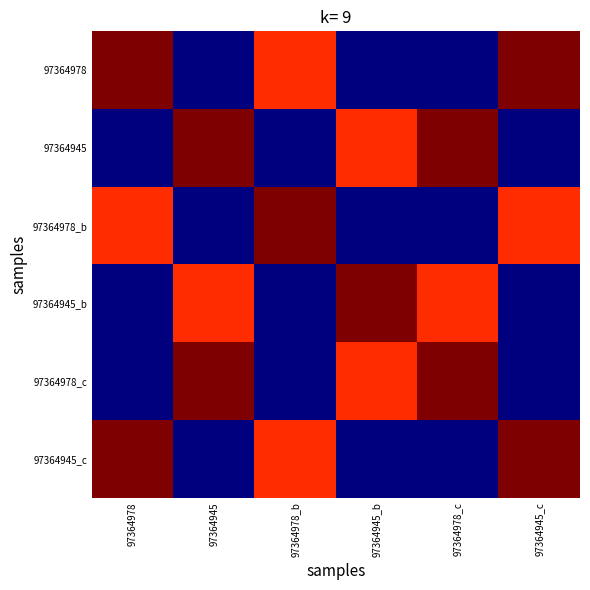

What is the total value across all series at 97364978_c?

2.9